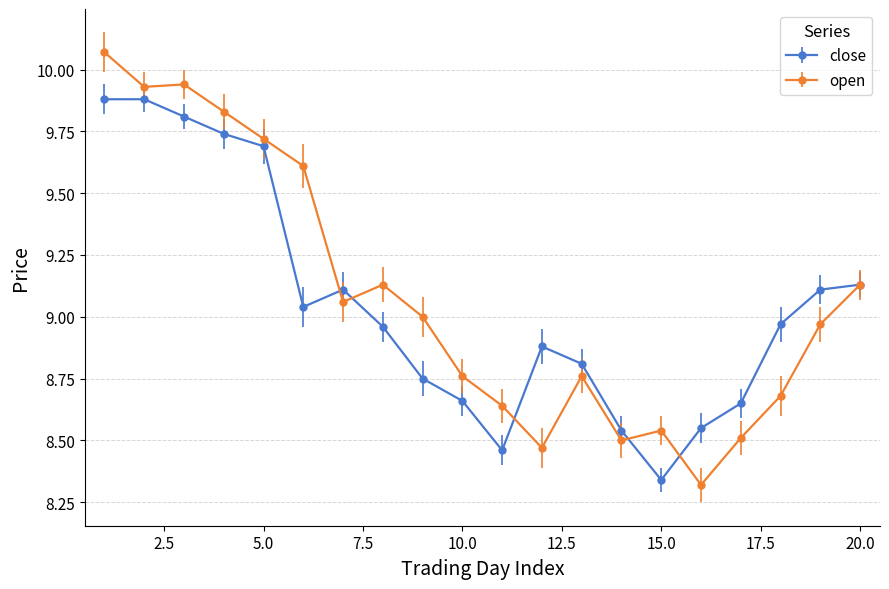

Which series has the widest spread of values?

open